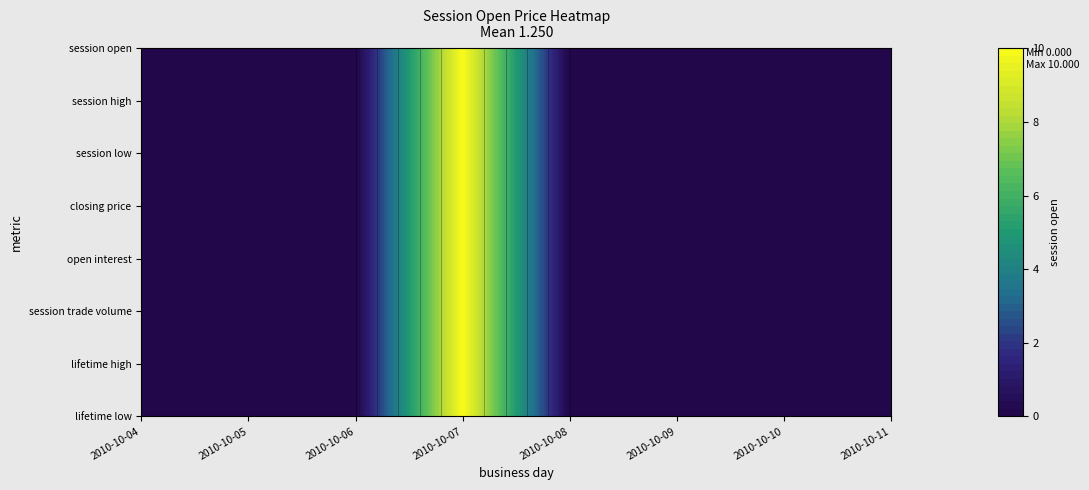

The 2010-10-05 series shows 0 at 7. True or false?

True